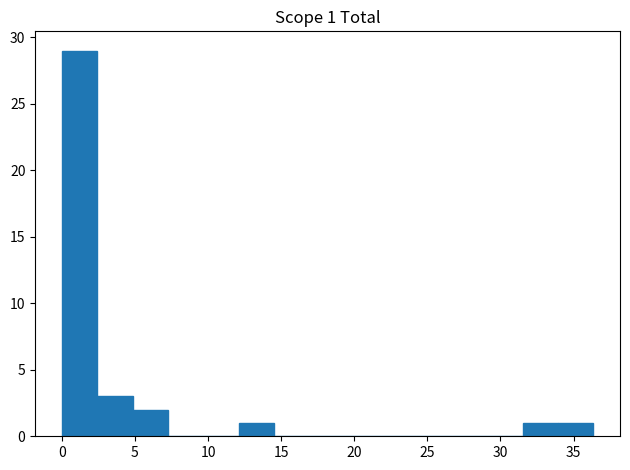

Which range on the x-axis has the tallest bar?

0.0 to 2.5